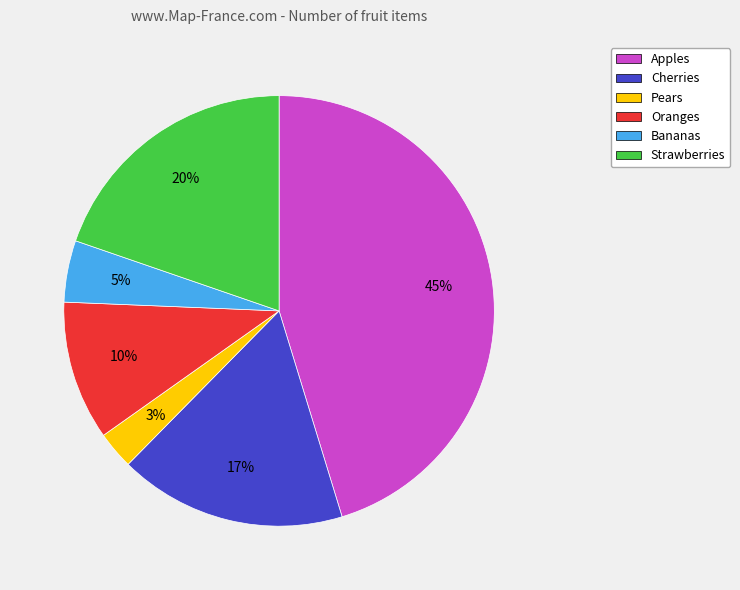

Is it true that Apples is 58% of the pie?

False